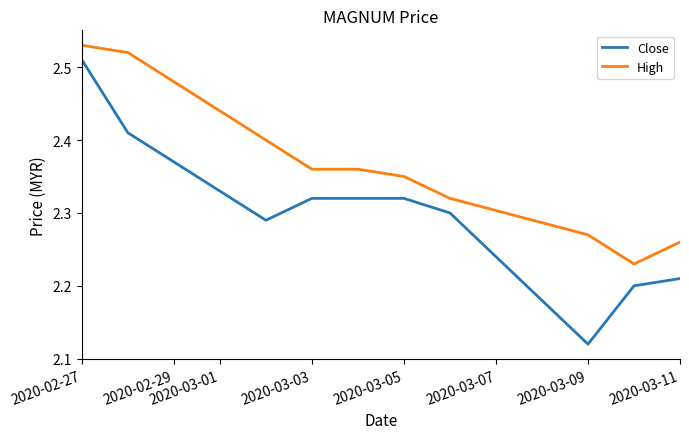

True or false: High and Close intersect in this chart.

False